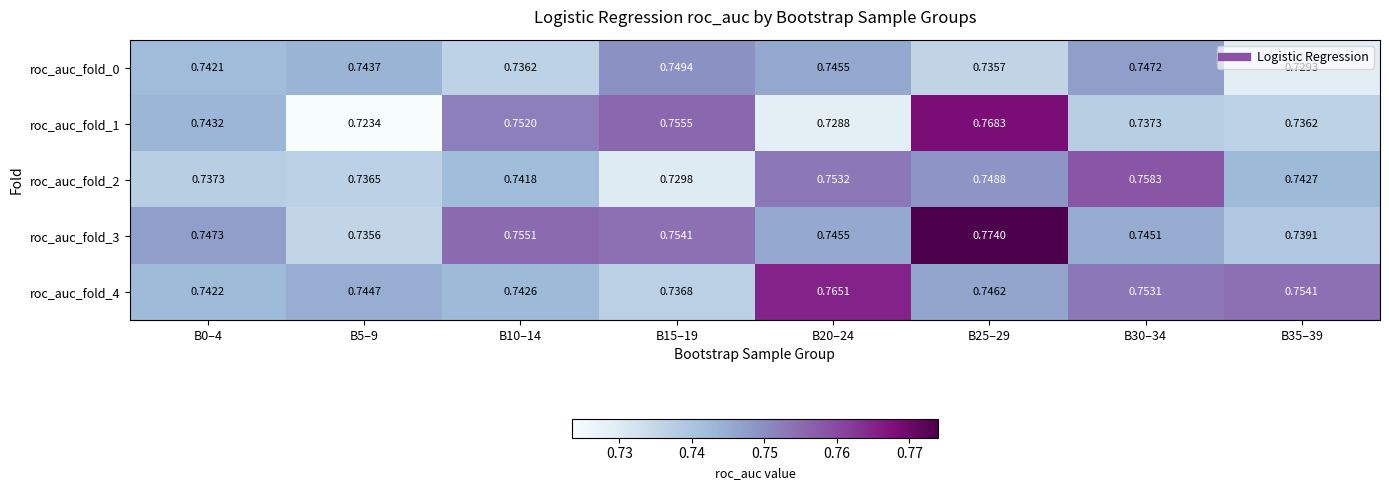

Count the number of data series in this chart.

5